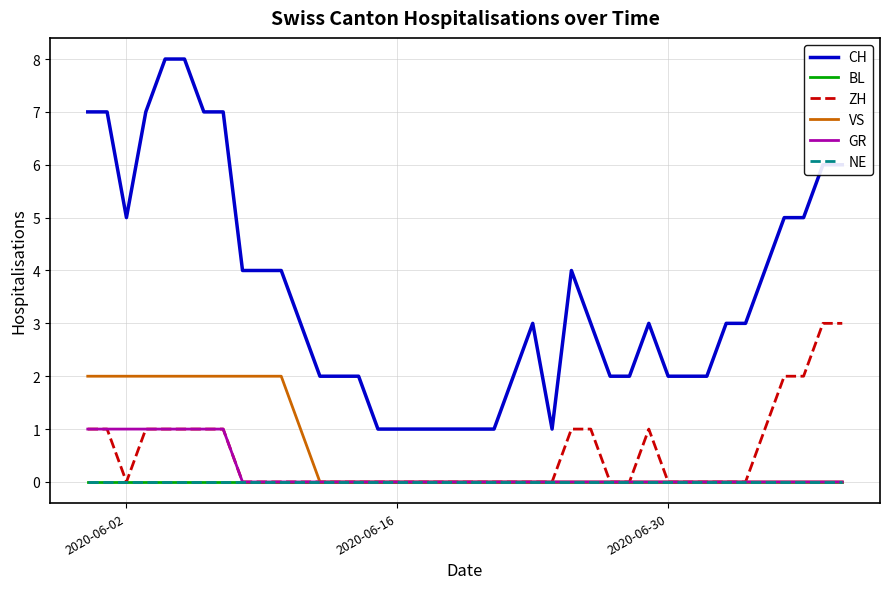

Does the chart have visible grid lines?

Yes